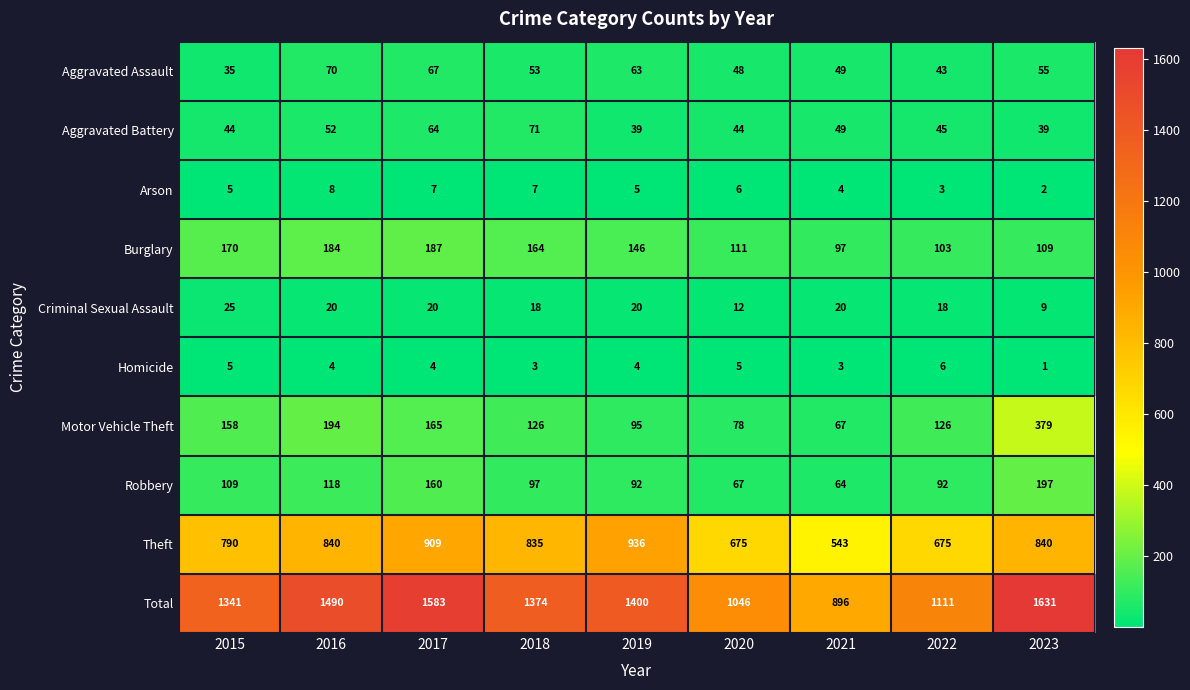

At which category is the sum across all series the highest?

2023